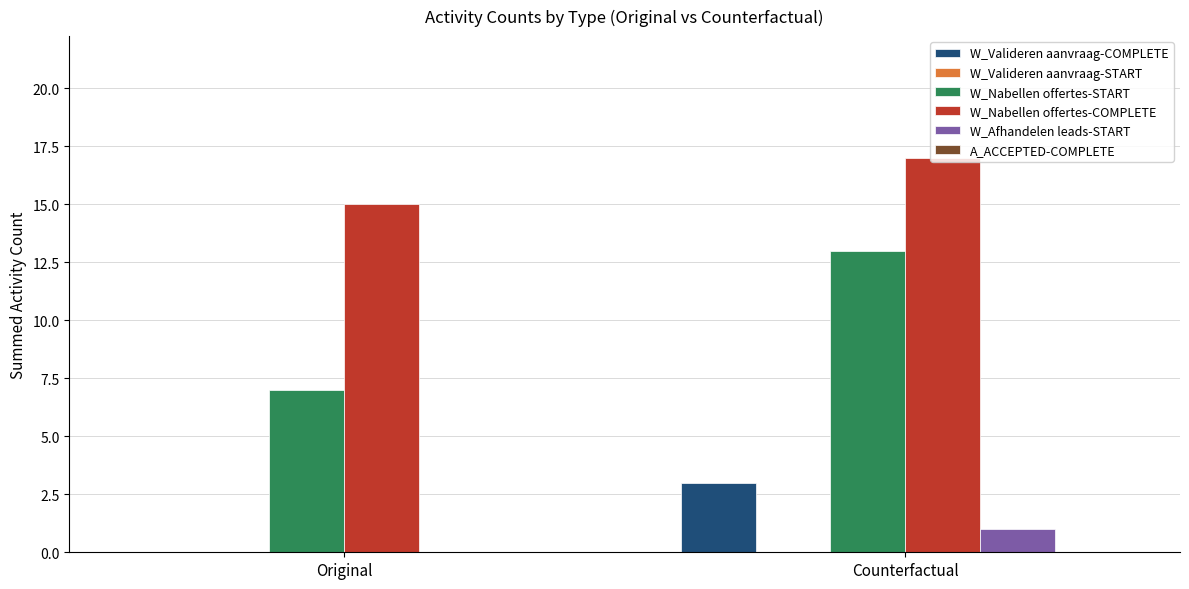

Reading right to left, extract all data points from this chart.

W_Valideren aanvraag-COMPLETE: Counterfactual=3	Original=0
W_Nabellen offertes-START: Counterfactual=13	Original=7
W_Nabellen offertes-COMPLETE: Counterfactual=17	Original=15
W_Afhandelen leads-START: Counterfactual=1	Original=0